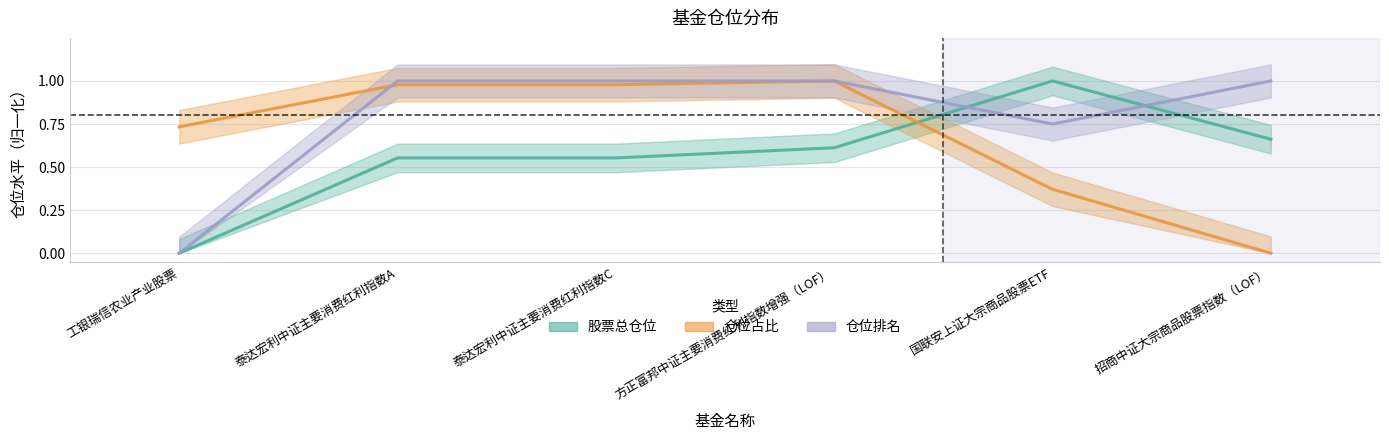

Which series has the widest spread of values?

股票总仓位